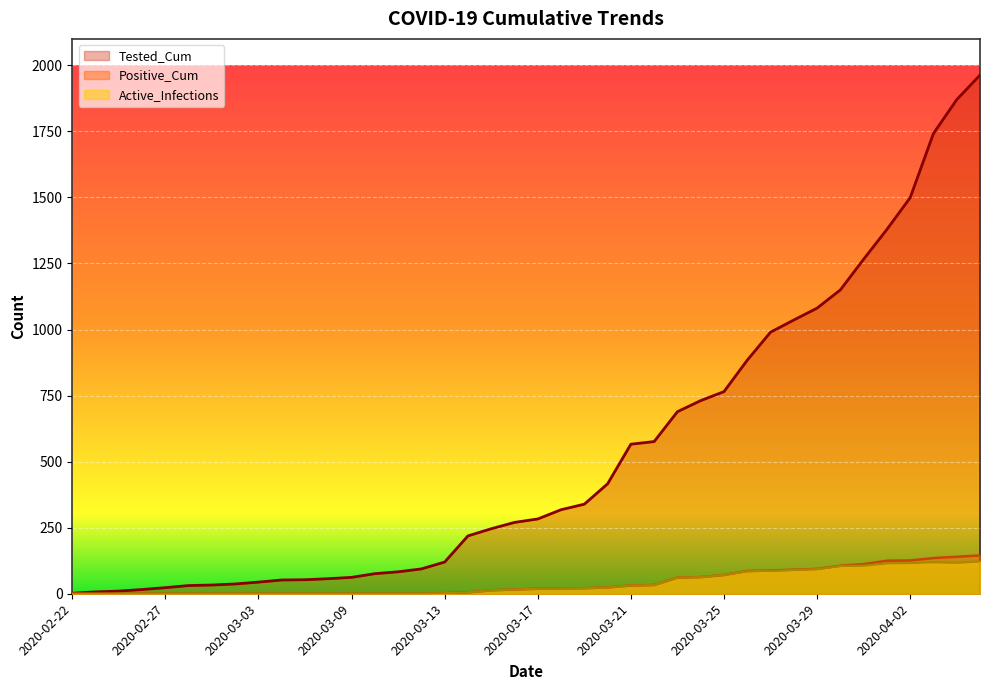

The value of Tested_Cum at 2020-03-04 is 52. True or false?

True